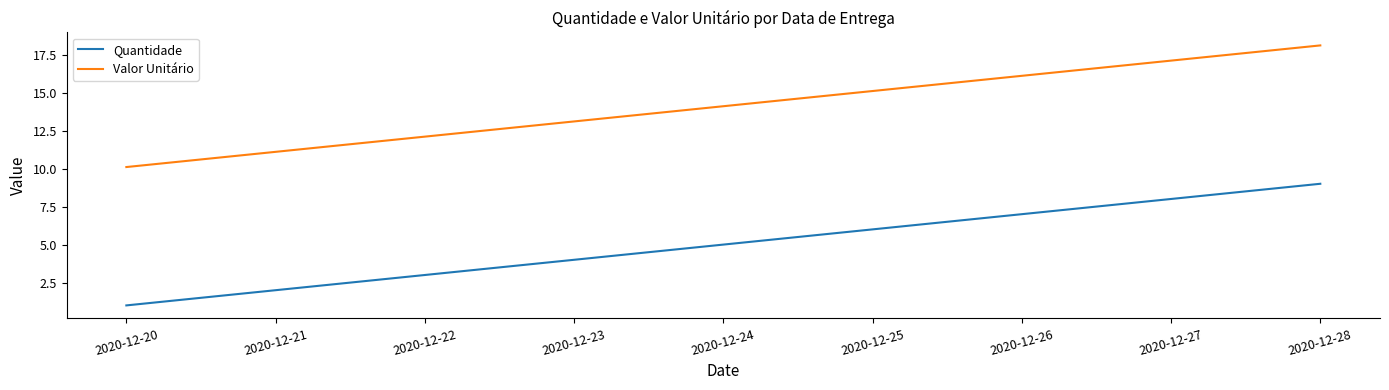

What is the spread (max minus min) of values at 2020-12-20?

9.1